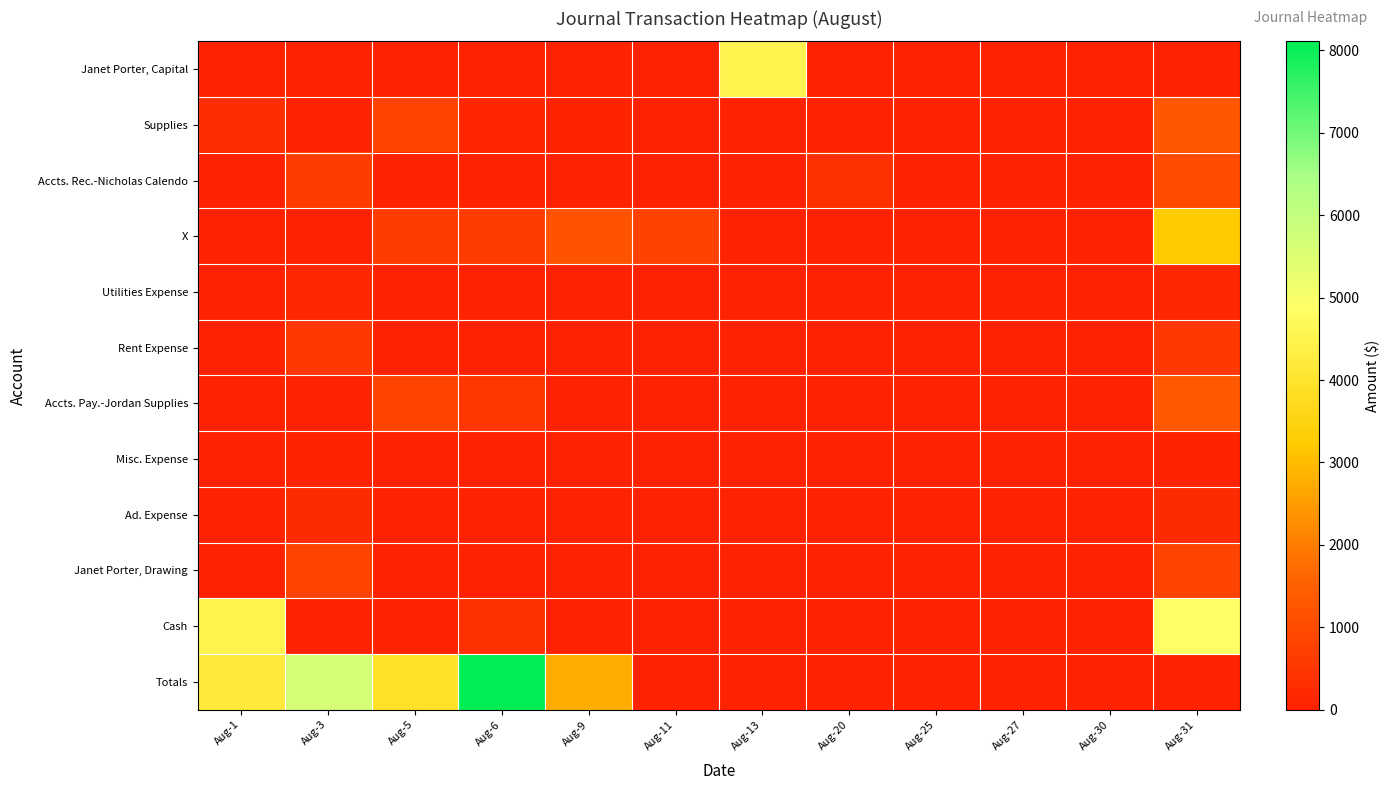

Which category has the highest value across all series?

Aug-6